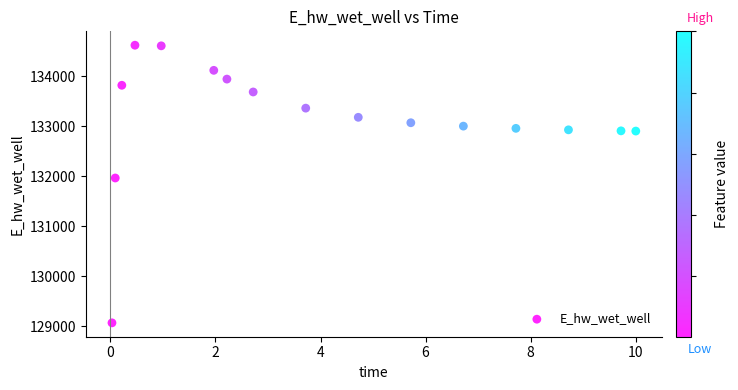

What is the range of Y values (max minus min)?

5555.8